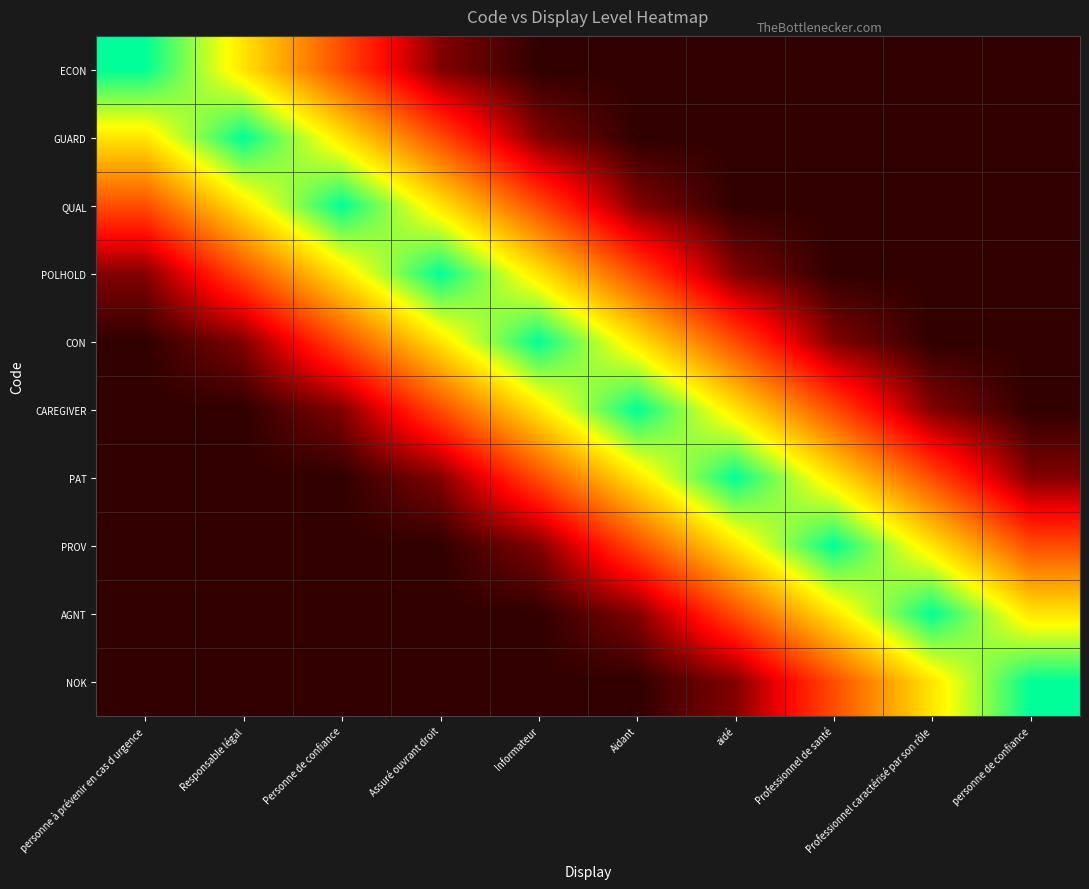

Reading left to right, transcribe all the data shown in this chart.

ECON: personne à prévenir en cas d urgence=1.0	Responsable légal=0.7	Personne de confiance=0.4	Assuré ouvrant droit=0.1	Informateur=0.0	Aidant=0.0	aidé=0.0	Professionnel de santé=0.0	Professionnel caractérisé par son rôle=0.0	personne de confiance=0.0
GUARD: personne à prévenir en cas d urgence=0.7	Responsable légal=1.0	Personne de confiance=0.7	Assuré ouvrant droit=0.4	Informateur=0.1	Aidant=0.0	aidé=0.0	Professionnel de santé=0.0	Professionnel caractérisé par son rôle=0.0	personne de confiance=0.0
QUAL: personne à prévenir en cas d urgence=0.4	Responsable légal=0.7	Personne de confiance=1.0	Assuré ouvrant droit=0.7	Informateur=0.4	Aidant=0.1	aidé=0.0	Professionnel de santé=0.0	Professionnel caractérisé par son rôle=0.0	personne de confiance=0.0
POLHOLD: personne à prévenir en cas d urgence=0.1	Responsable légal=0.4	Personne de confiance=0.7	Assuré ouvrant droit=1.0	Informateur=0.7	Aidant=0.4	aidé=0.1	Professionnel de santé=0.0	Professionnel caractérisé par son rôle=0.0	personne de confiance=0.0
CON: personne à prévenir en cas d urgence=0.0	Responsable légal=0.1	Personne de confiance=0.4	Assuré ouvrant droit=0.7	Informateur=1.0	Aidant=0.7	aidé=0.4	Professionnel de santé=0.1	Professionnel caractérisé par son rôle=0.0	personne de confiance=0.0
CAREGIVER: personne à prévenir en cas d urgence=0.0	Responsable légal=0.0	Personne de confiance=0.1	Assuré ouvrant droit=0.4	Informateur=0.7	Aidant=1.0	aidé=0.7	Professionnel de santé=0.4	Professionnel caractérisé par son rôle=0.1	personne de confiance=0.0
PAT: personne à prévenir en cas d urgence=0.0	Responsable légal=0.0	Personne de confiance=0.0	Assuré ouvrant droit=0.1	Informateur=0.4	Aidant=0.7	aidé=1.0	Professionnel de santé=0.7	Professionnel caractérisé par son rôle=0.4	personne de confiance=0.1
PROV: personne à prévenir en cas d urgence=0.0	Responsable légal=0.0	Personne de confiance=0.0	Assuré ouvrant droit=0.0	Informateur=0.1	Aidant=0.4	aidé=0.7	Professionnel de santé=1.0	Professionnel caractérisé par son rôle=0.7	personne de confiance=0.4
AGNT: personne à prévenir en cas d urgence=0.0	Responsable légal=0.0	Personne de confiance=0.0	Assuré ouvrant droit=0.0	Informateur=0.0	Aidant=0.1	aidé=0.4	Professionnel de santé=0.7	Professionnel caractérisé par son rôle=1.0	personne de confiance=0.7
NOK: personne à prévenir en cas d urgence=0.0	Responsable légal=0.0	Personne de confiance=0.0	Assuré ouvrant droit=0.0	Informateur=0.0	Aidant=0.0	aidé=0.1	Professionnel de santé=0.4	Professionnel caractérisé par son rôle=0.7	personne de confiance=1.0